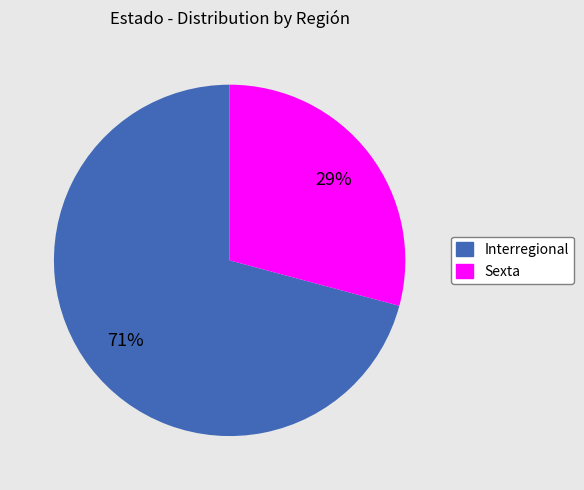

Does Interregional account for over 50% of the chart?

Yes